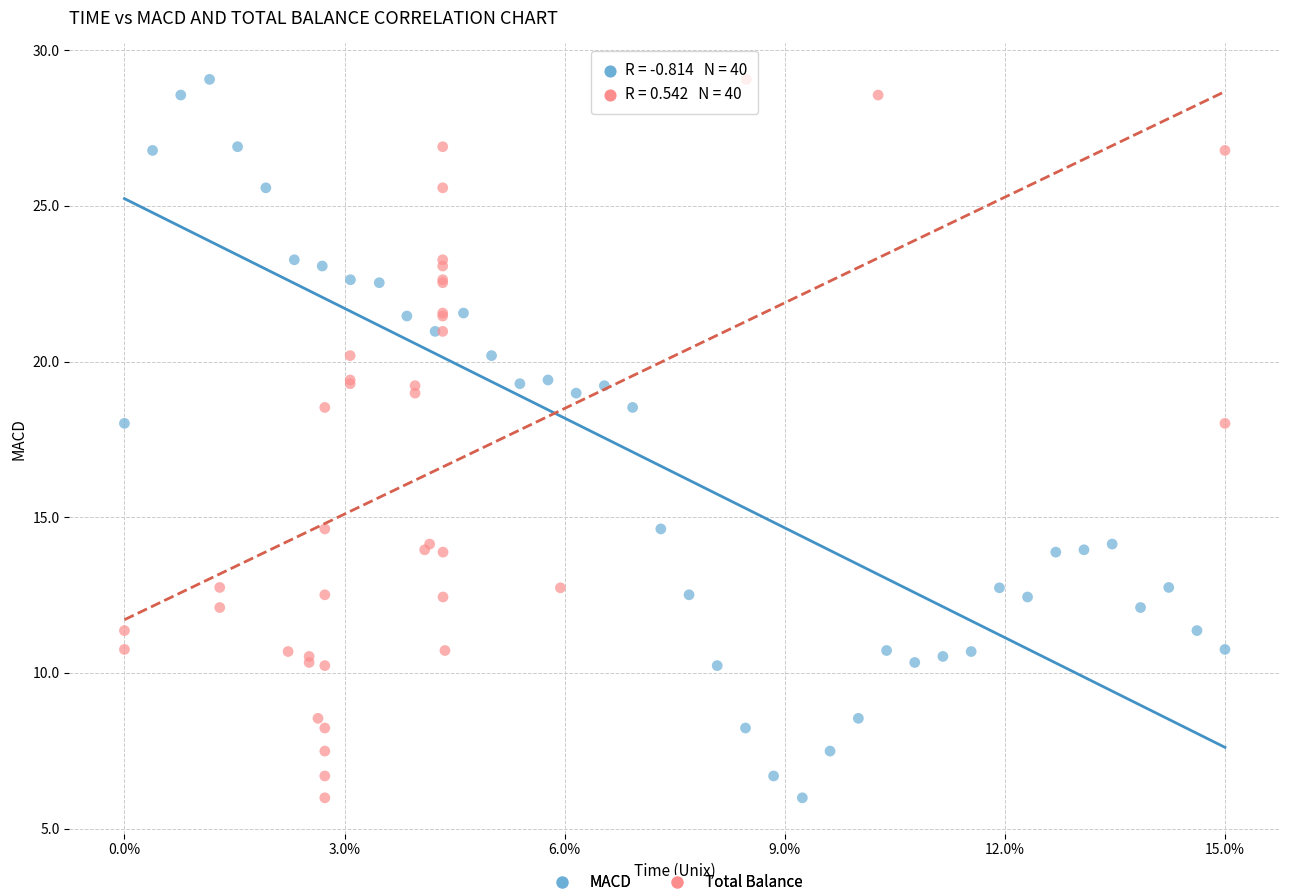

What are all the series names shown in the legend?

MACD, Total Balance